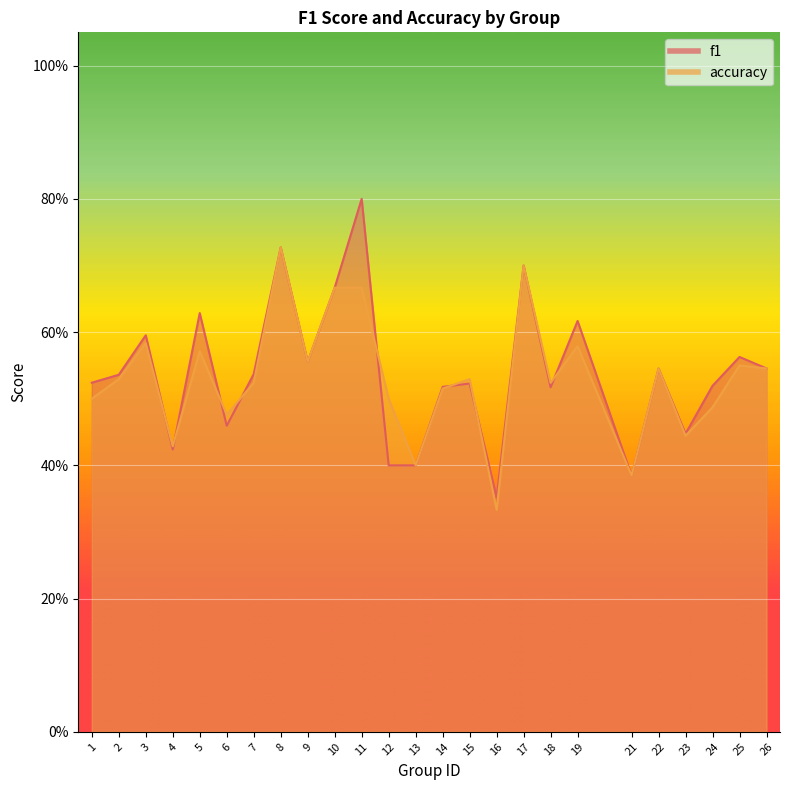

How many times do f1 and accuracy cross each other?

8